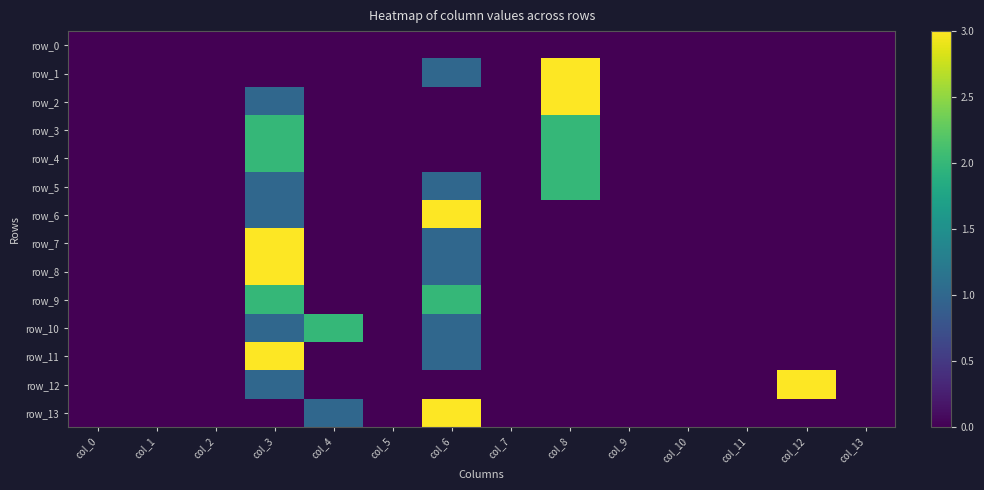

List the series in order of their peak value, highest first.

row_1, row_2, row_6, row_7, row_8, row_11, row_12, row_13, row_3, row_4, row_5, row_9, row_10, row_0